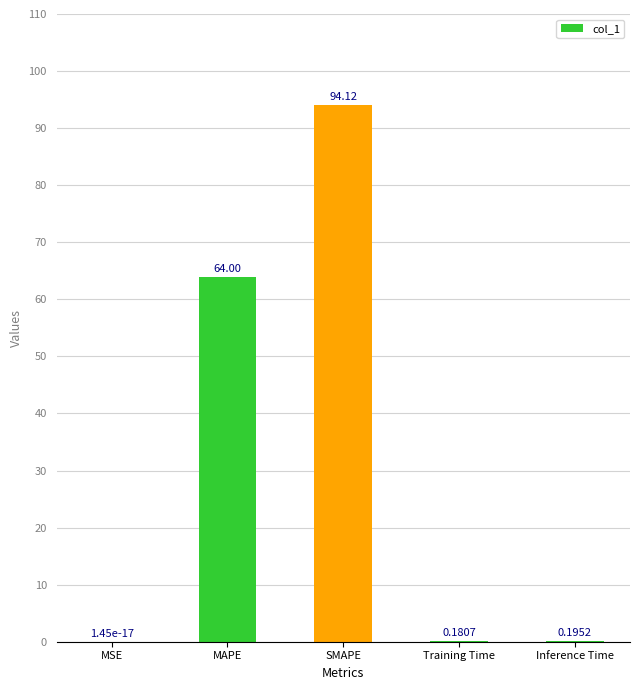

What is the change in value from MSE to MAPE?

+64.0